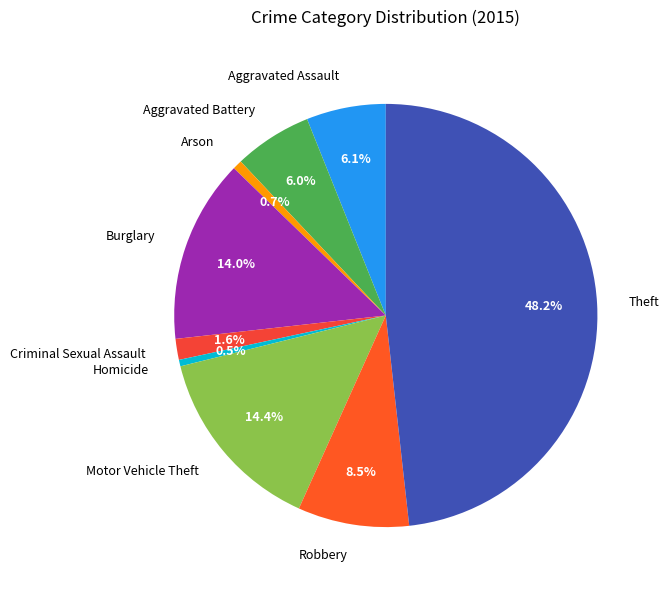

Combined, do Aggravated Assault and Burglary account for over 50%?

No